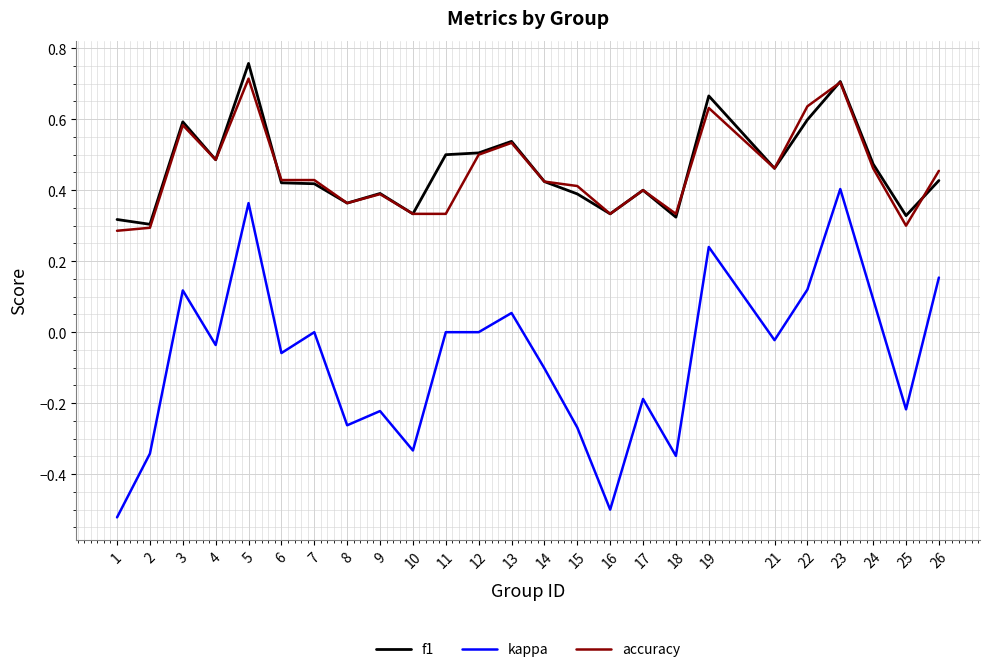

True or false: f1 and kappa intersect in this chart.

False